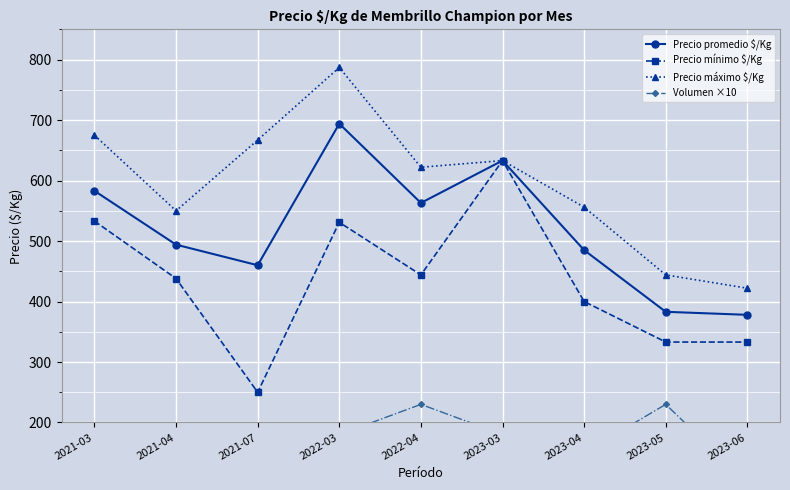

Count the Volumen ×10 values in the range 130 to 180.

5